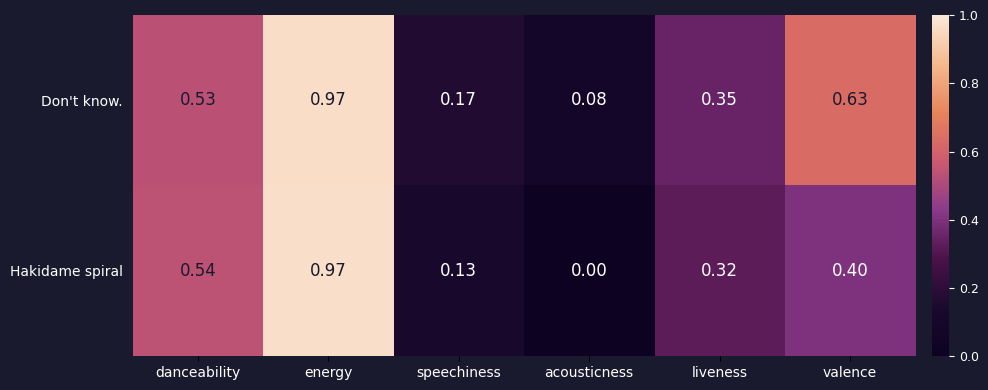

Which category has the lowest value in the Hakidame spiral series?

acousticness